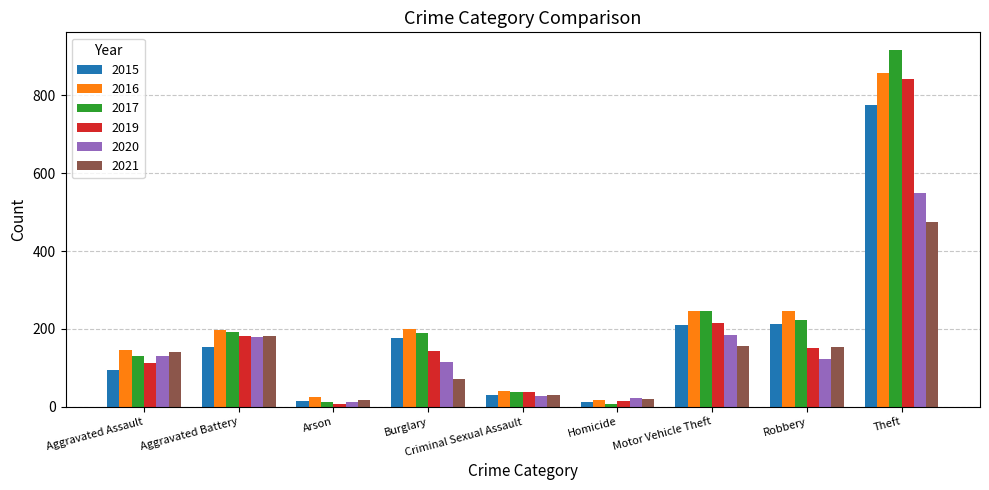

Which series has the widest spread of values?

2017